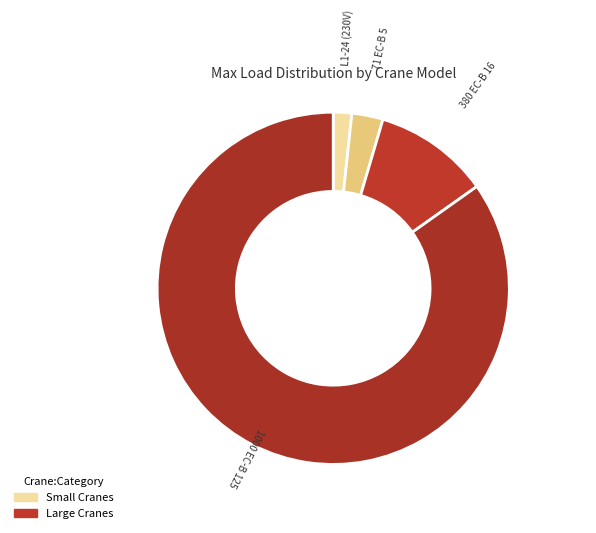

Is there any slice that represents more than half of the pie?

Yes